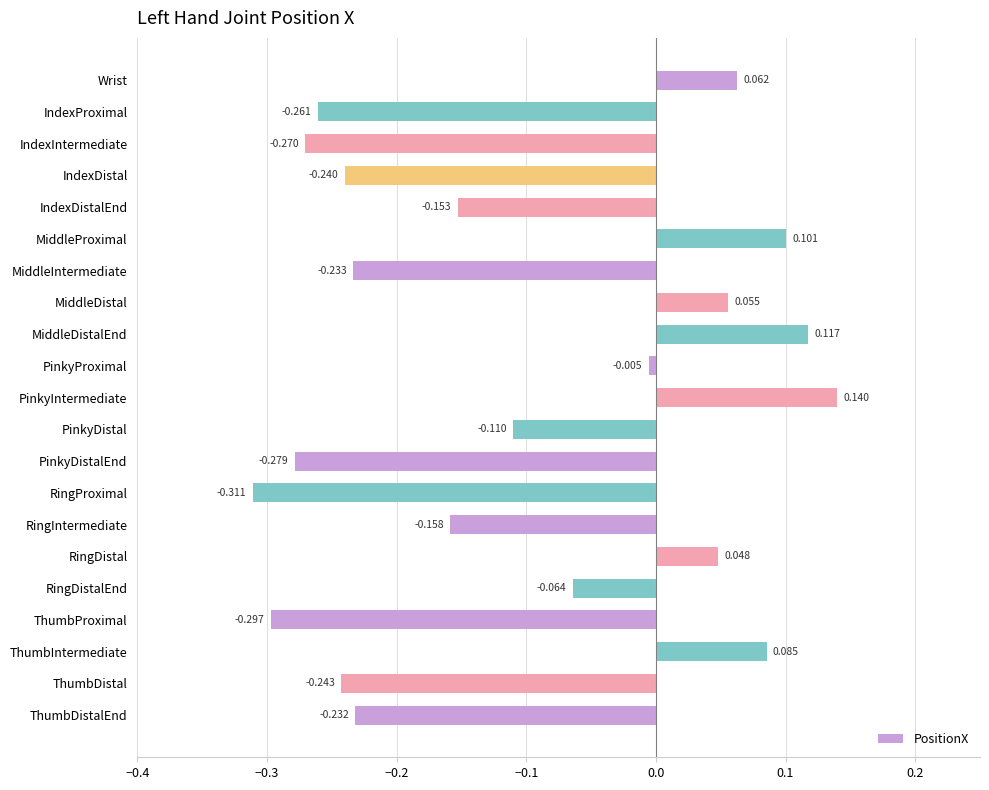

Which label corresponds to the largest value in the chart?

PinkyIntermediate